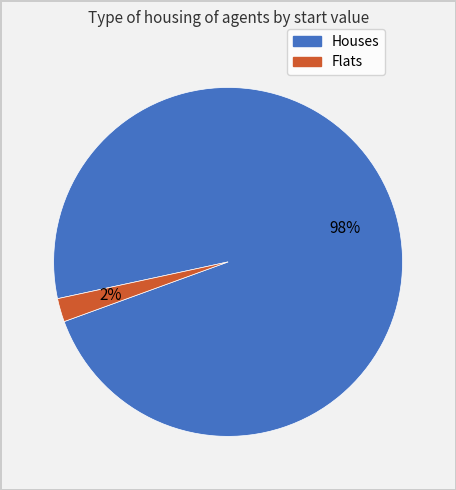

Is there a majority slice in this chart?

Yes